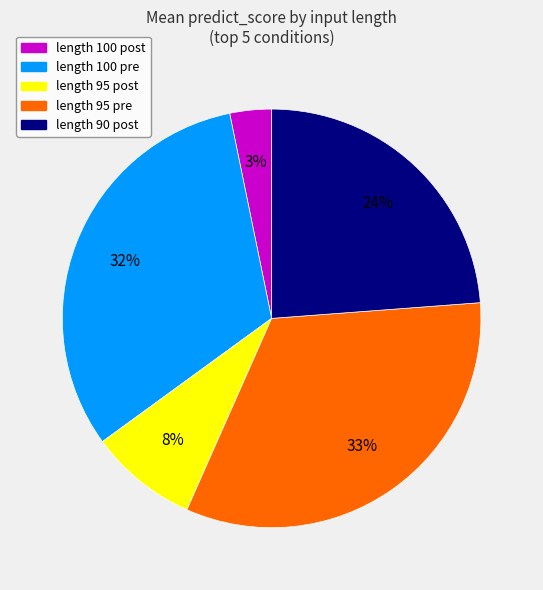

To the nearest percent, what percentage of the pie is length 100 post?

3%